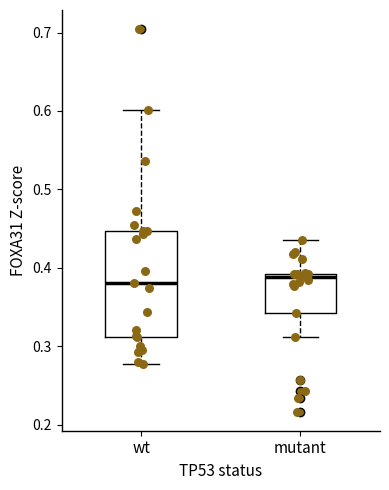

Reading left to right, read every box against the y-axis: the position of its median line, the range the box covers, and the ends of its whiskers. The values are not printed on the chart, so give them approximately, as read against the axis.

wt: median 0.38, box 0.31 to 0.45, whiskers 0.28 to 0.60
mutant: median 0.39 (just below the box's upper edge), box 0.34 to 0.39, whiskers 0.31 to 0.44